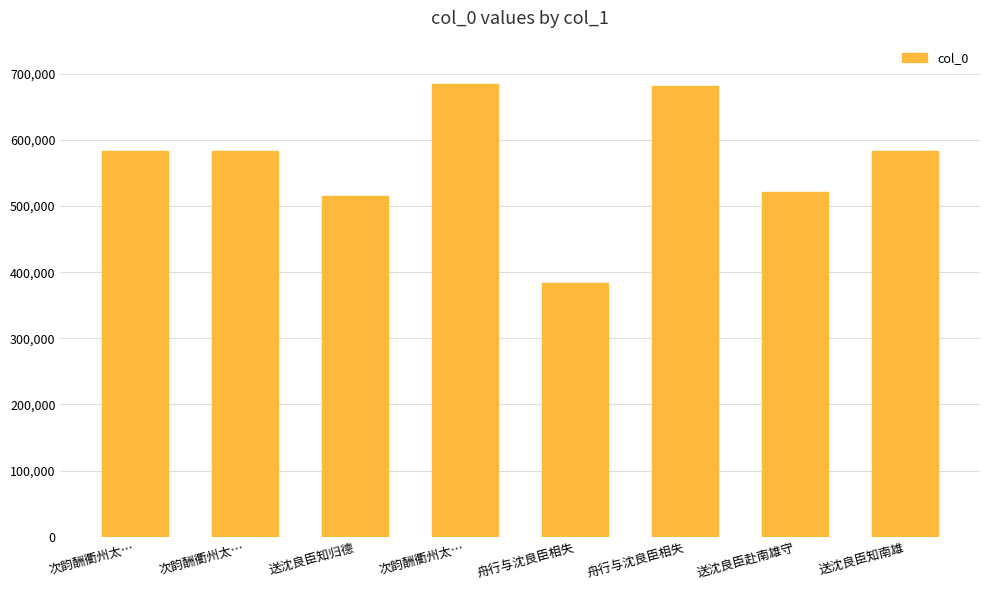

Reading left to right, list all the values displayed in this chart.

次韵酬衢州太…=583296	次韵酬衢州太…=583297	送沈良臣知归德=514681	次韵酬衢州太…=685207	舟行与沈良臣相失=383988	舟行与沈良臣相失=681929	送沈良臣赴南雄守=521206	送沈良臣知南雄=583291